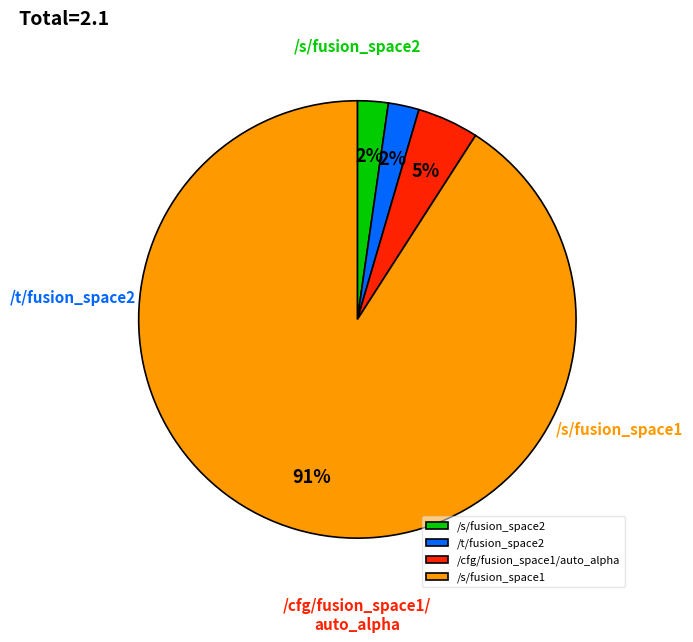

Rank the categories by value from lowest to highest.

/s/fusion_space2, /t/fusion_space2, /cfg/fusion_space1/auto_alpha, /s/fusion_space1